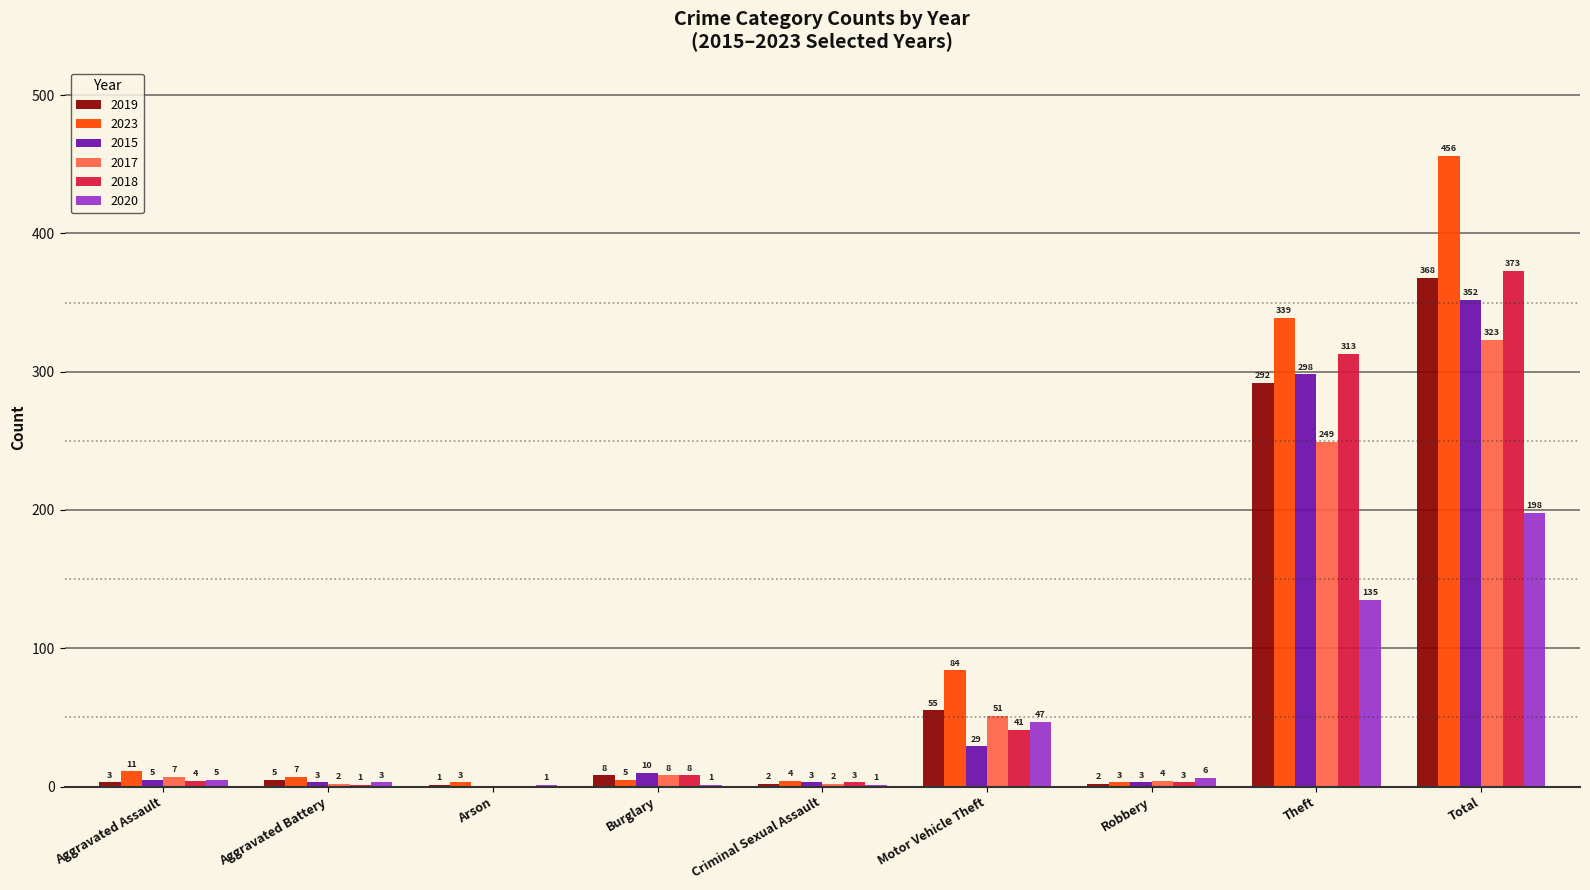

At which category is the sum across all series the highest?

Total